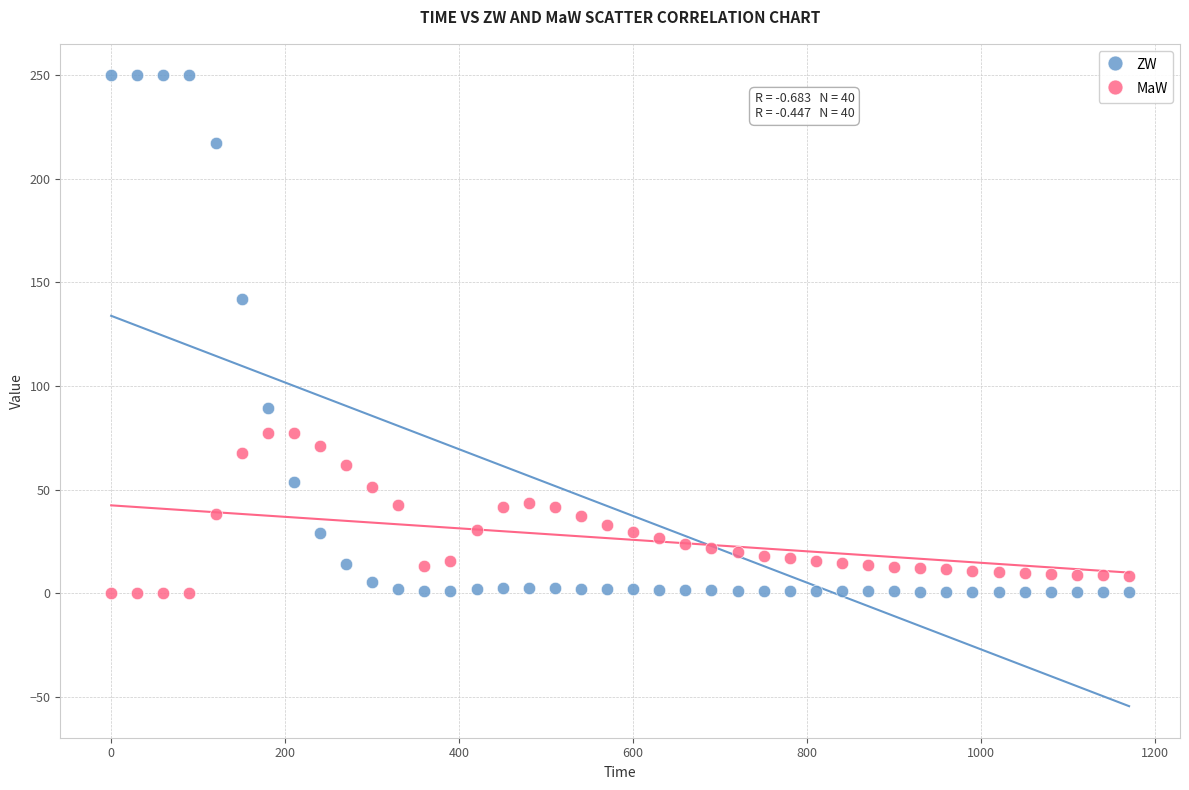

Which series contains the highest Y value?

ZW